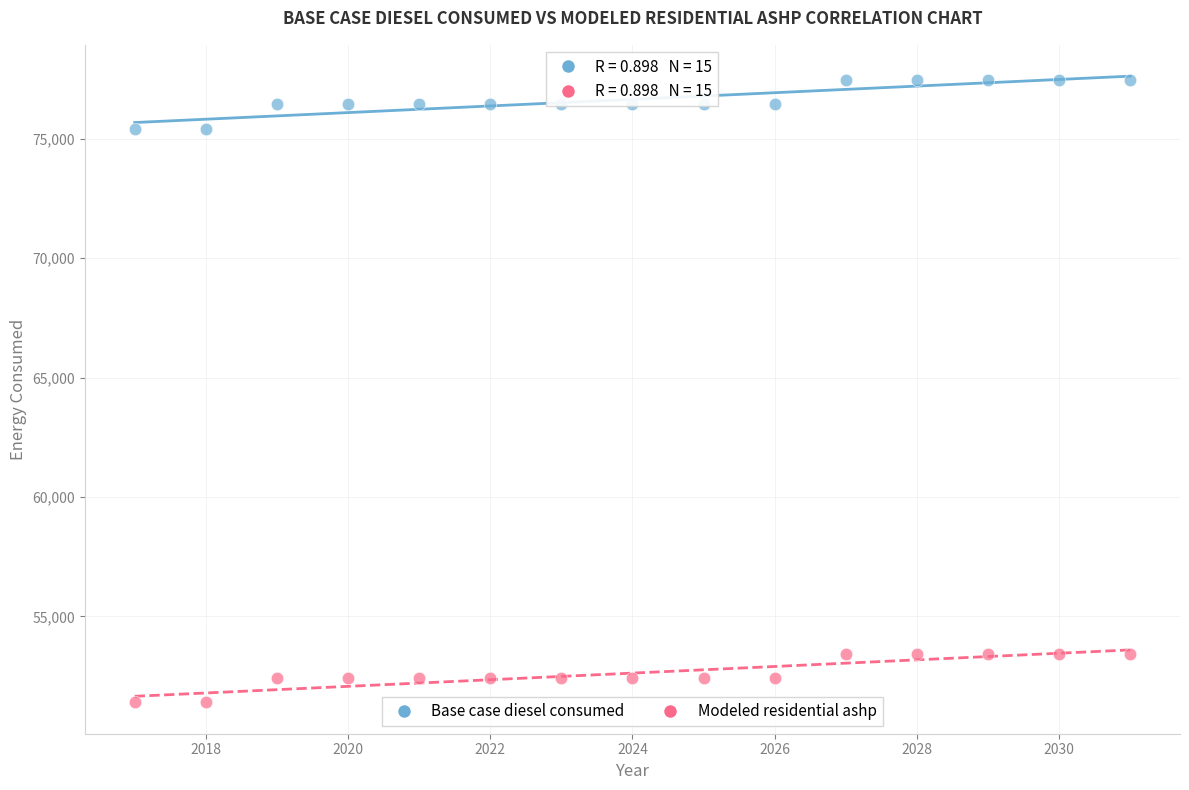

Across all data points, what is the range of Y values (max minus min)?

26073.3